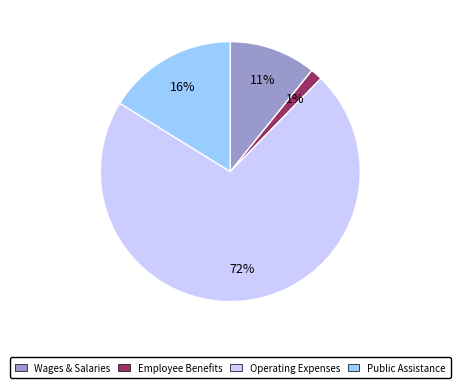

Does any single category account for the majority?

Yes